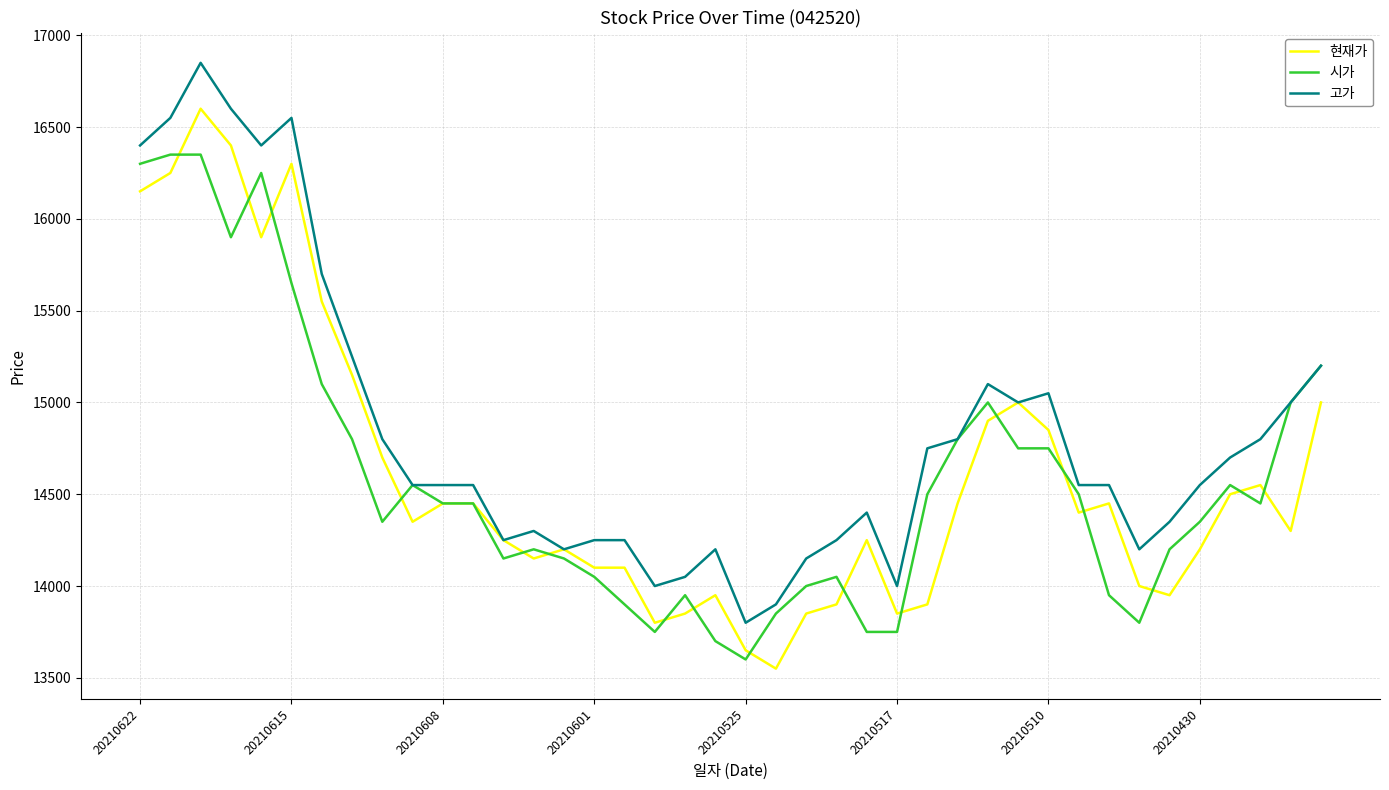

List the series in order of their peak value, lowest first.

시가, 현재가, 고가